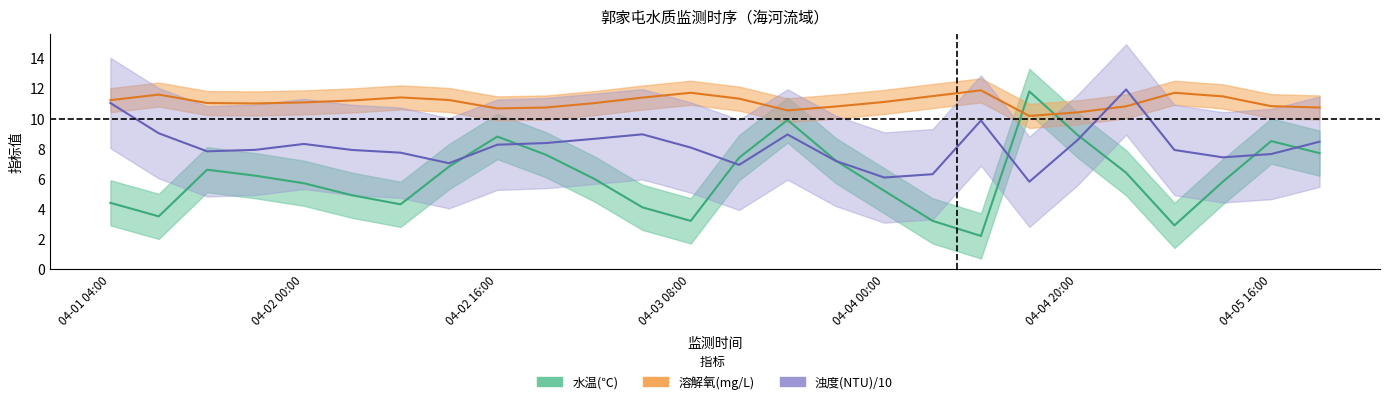

What are all the series names shown in the legend?

水温(℃), 浊度(NTU), 溶解氧(mg/L)